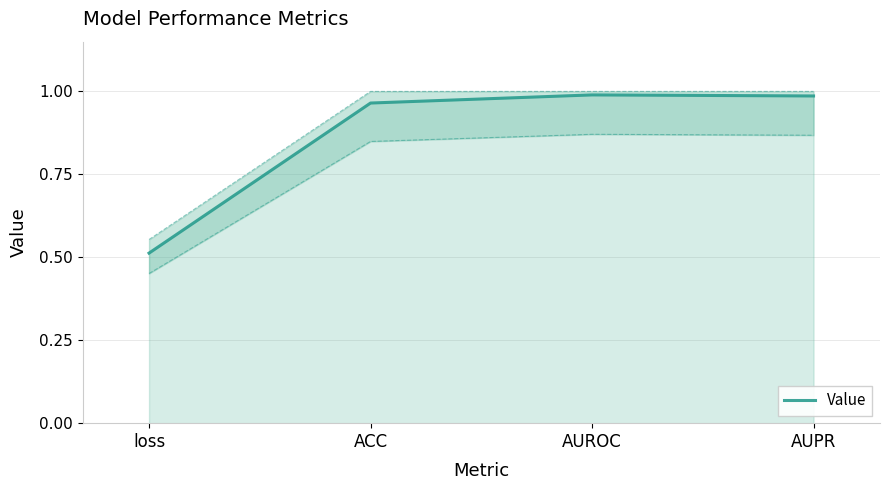

Count the number of categories in the chart.

4